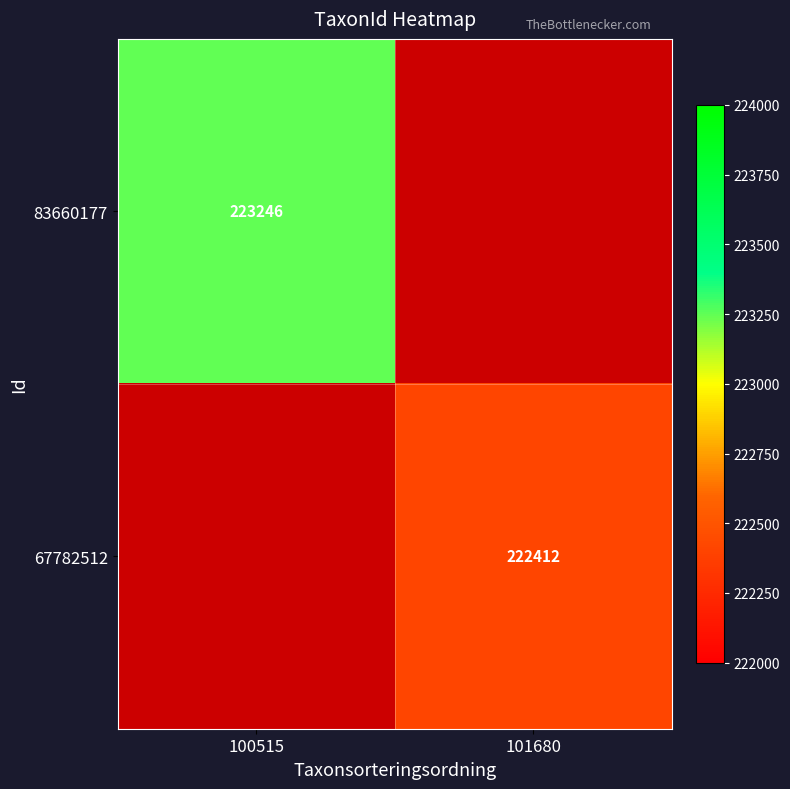

Which has a higher value, 100515 or 101680?

101680